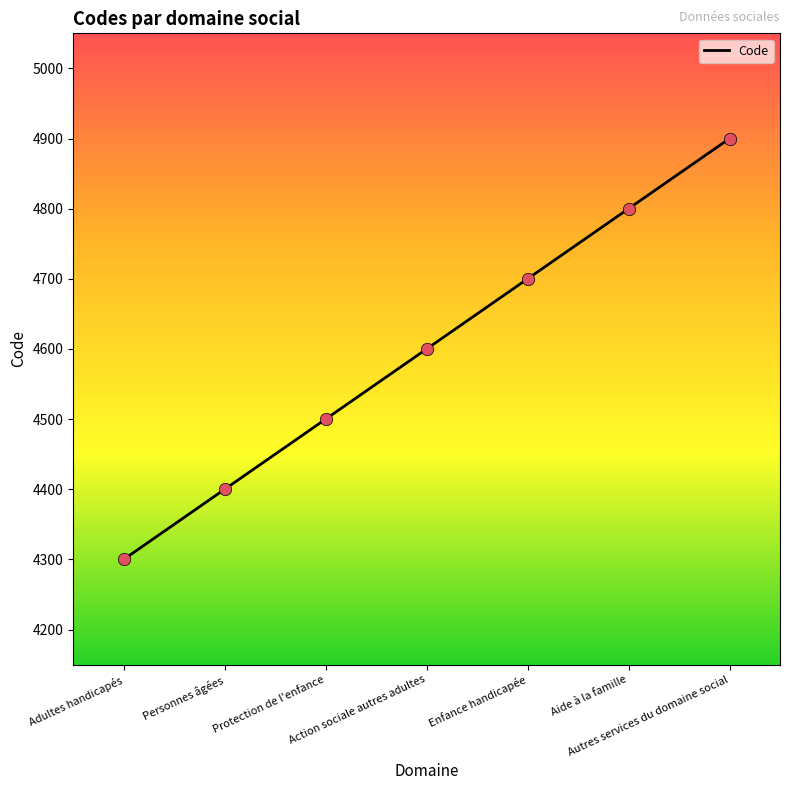

What is the ratio of the value at Aide à la famille to the value at Enfance handicapée?

1.0